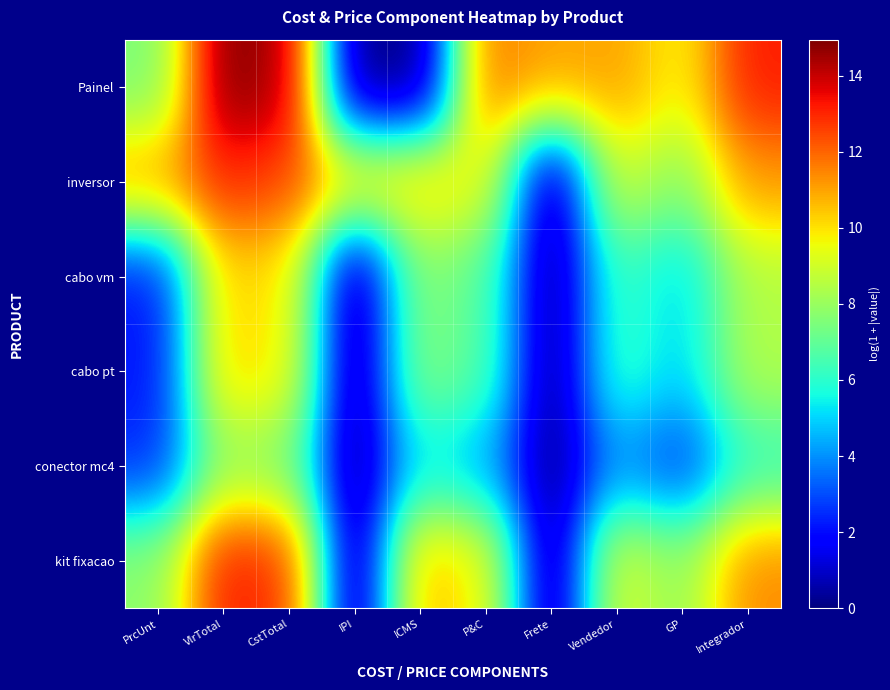

What is the spread (max minus min) of values at VlrTotal?

7.1